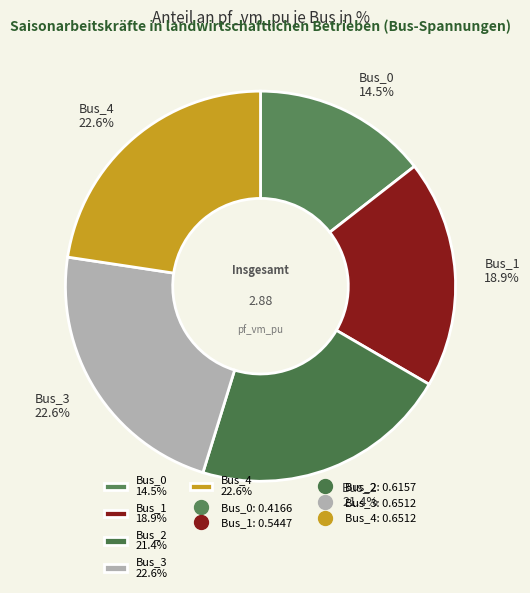

Between Bus_3 22.6% and Bus_1 18.9%, which is larger?

Bus_3 22.6%